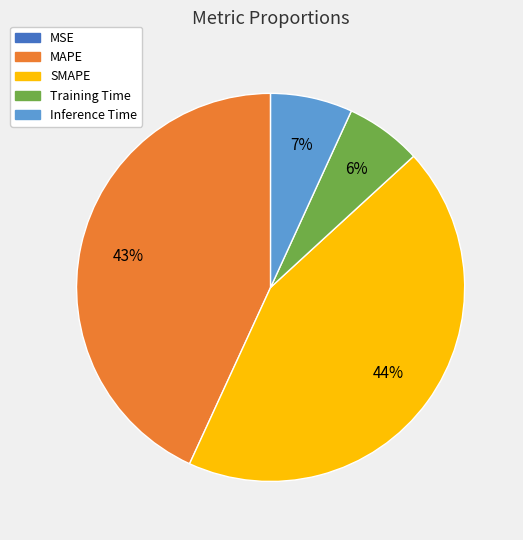

To the nearest percent, what is the difference between the Inference Time and SMAPE slice percentages?

37%